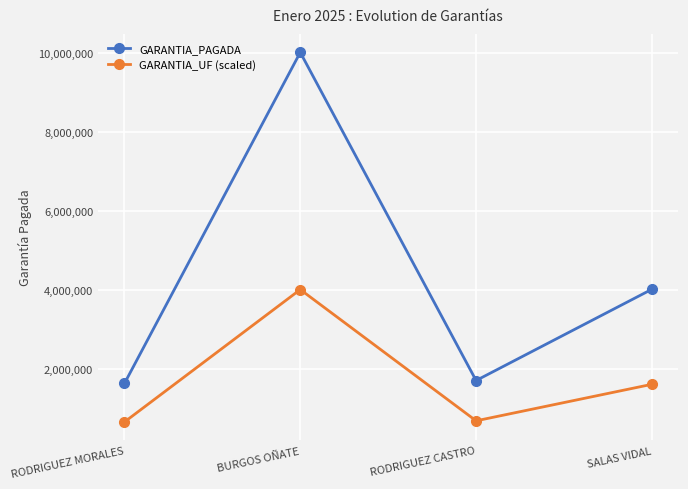

True or false: GARANTIA_UF (scaled) and GARANTIA_PAGADA intersect in this chart.

False